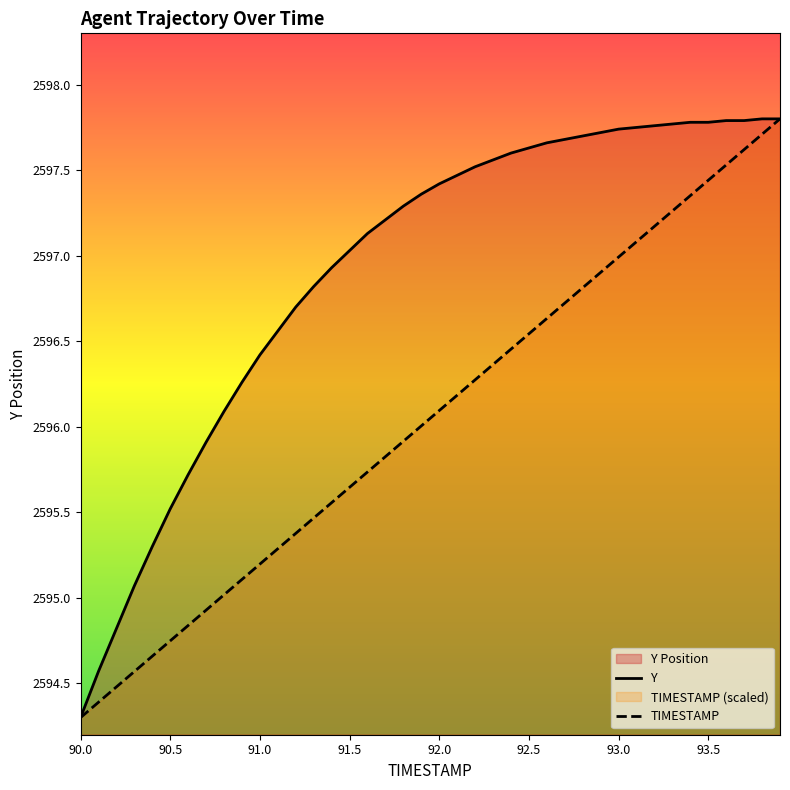

True or false: Y and TIMESTAMP intersect in this chart.

False